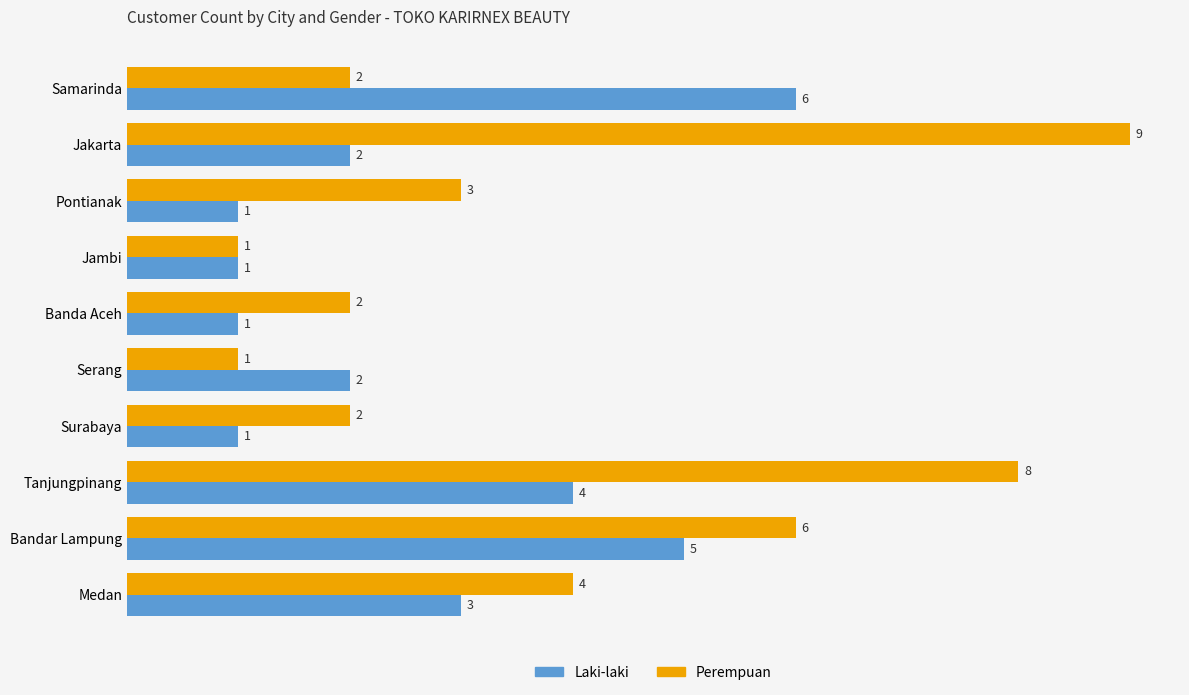

At which category does the chart reach its peak across all series?

Jakarta